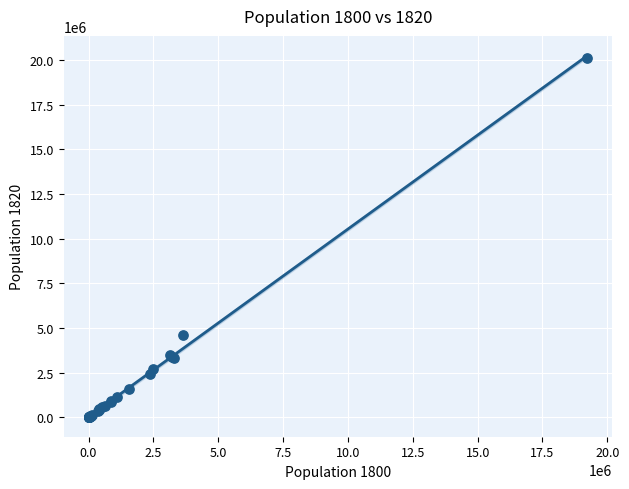

What Y value in the scatter plot is closest to 10062464?

4582325